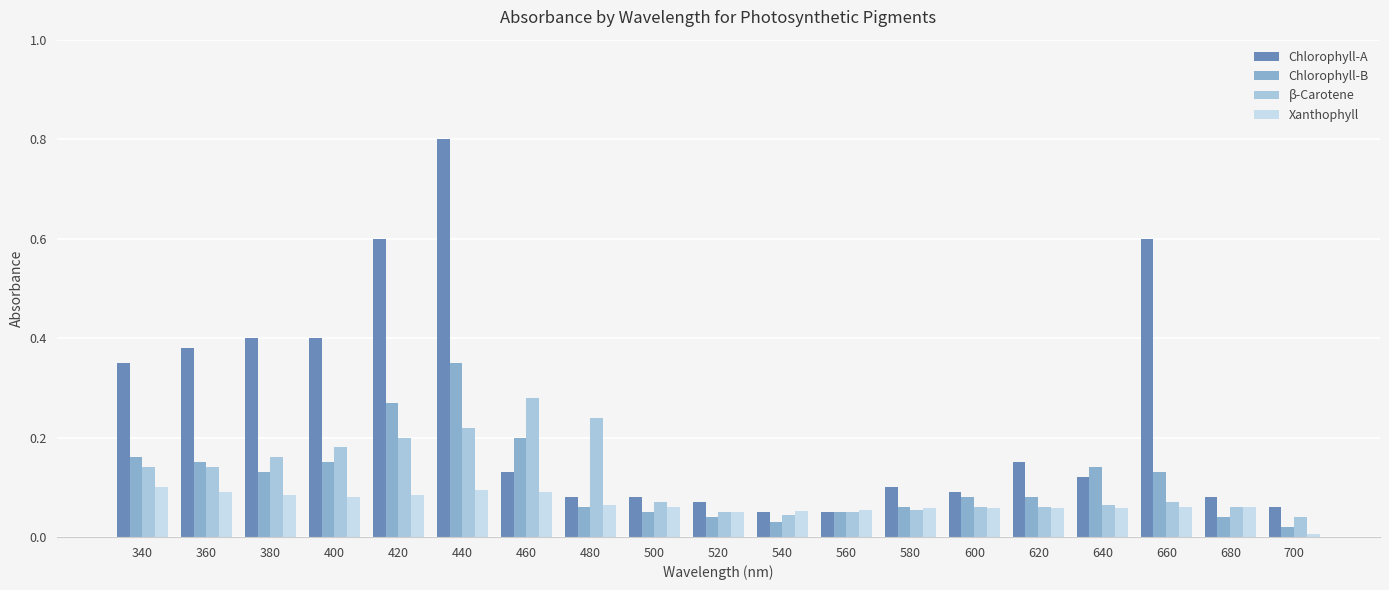

Which series has the widest spread of values?

Chlorophyll-A